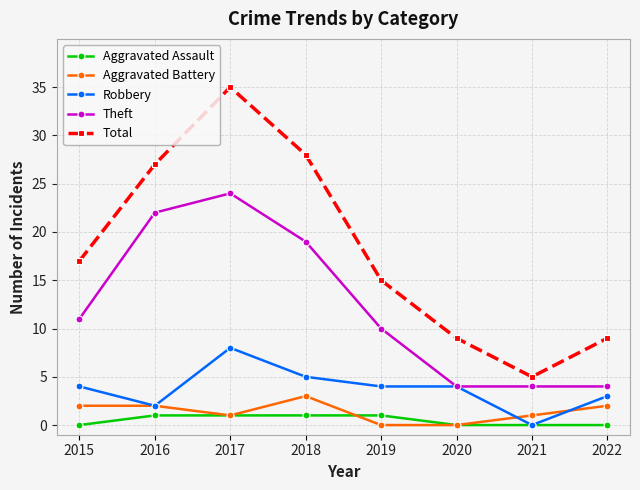

What is the difference between the highest and lowest values at 2017?

34